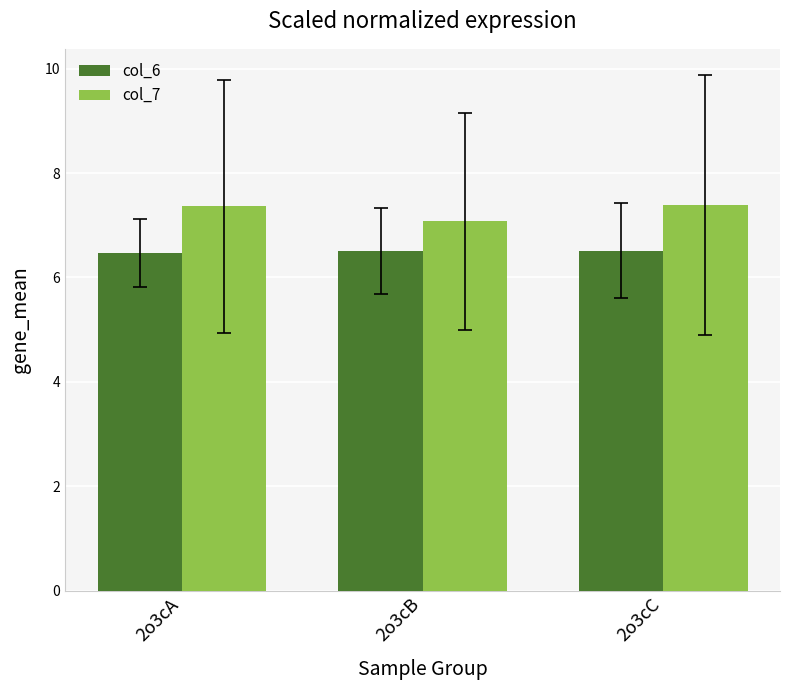

What is the minimum value for col_6?

6.5